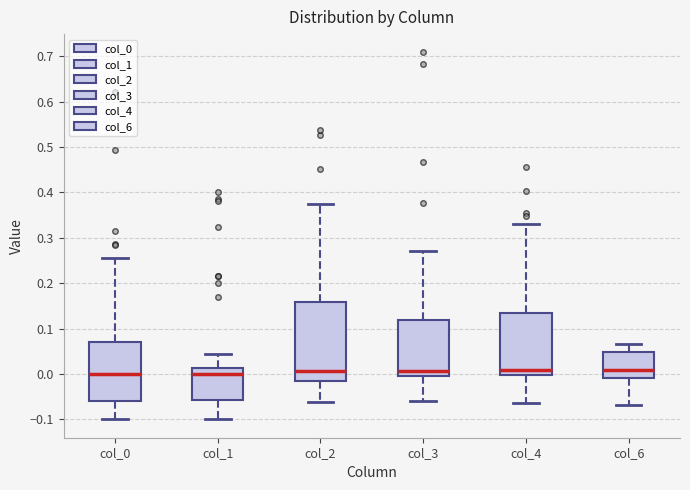

Comparing the boxes themselves (not the whiskers), which one is the tallest?

col_2